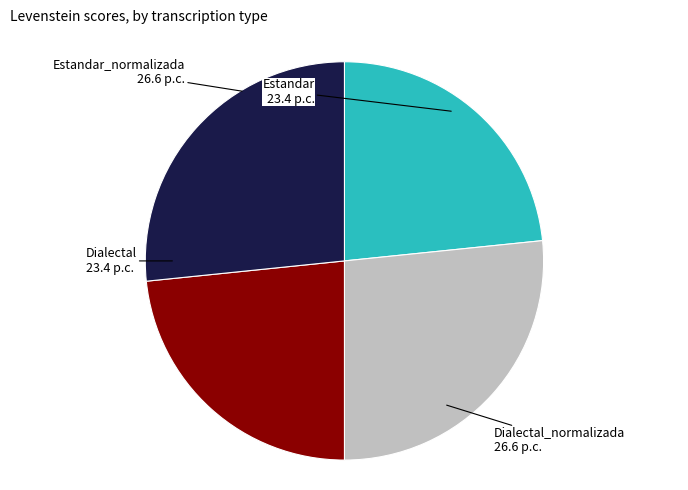

Does any single category account for the majority?

No